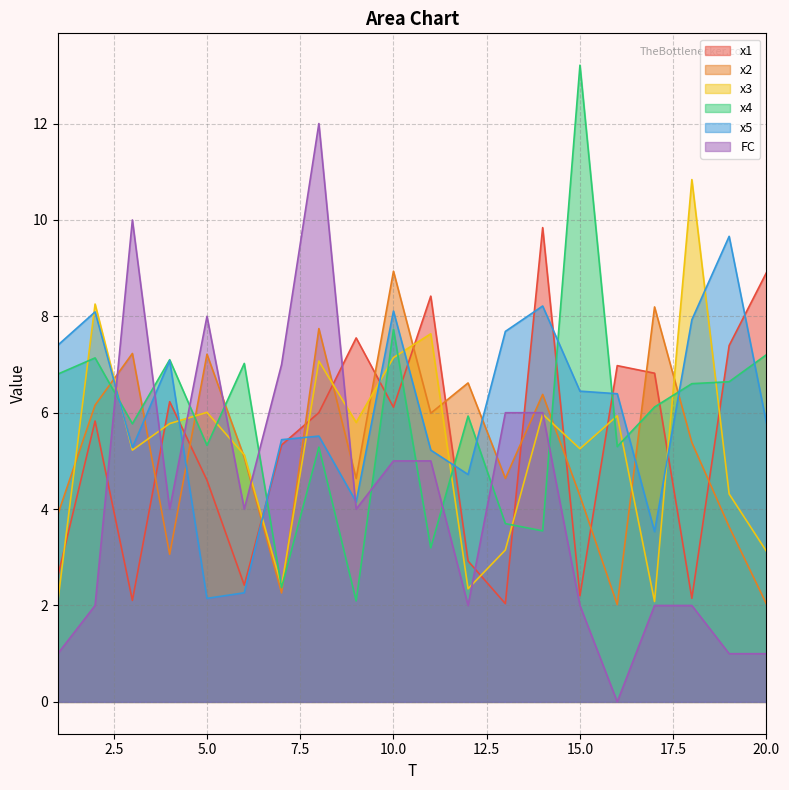

What is the sum of all x2 values?

105.4